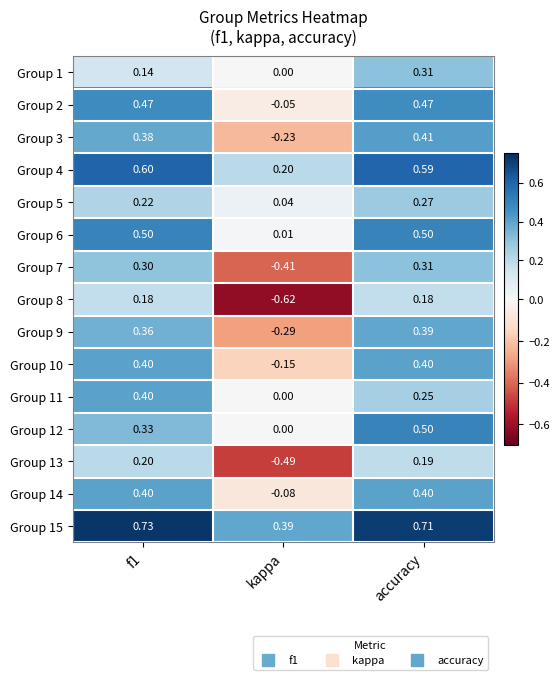

At which category does the chart reach its peak across all series?

f1